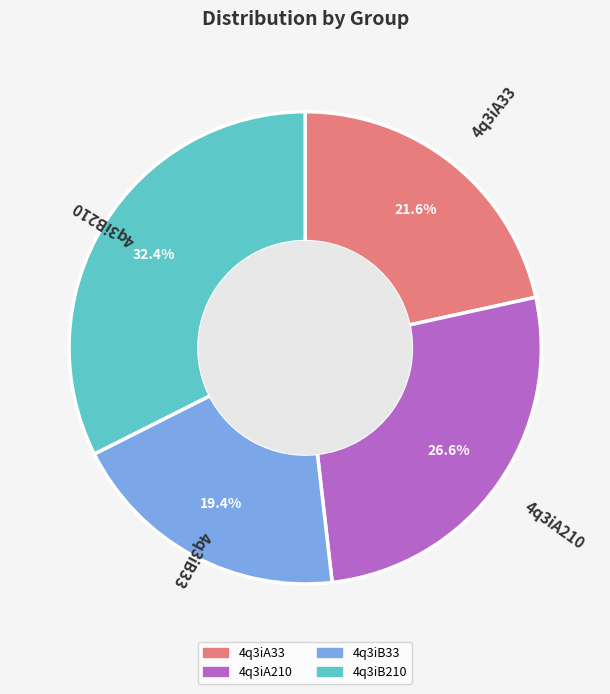

How many segments does this pie chart have?

4